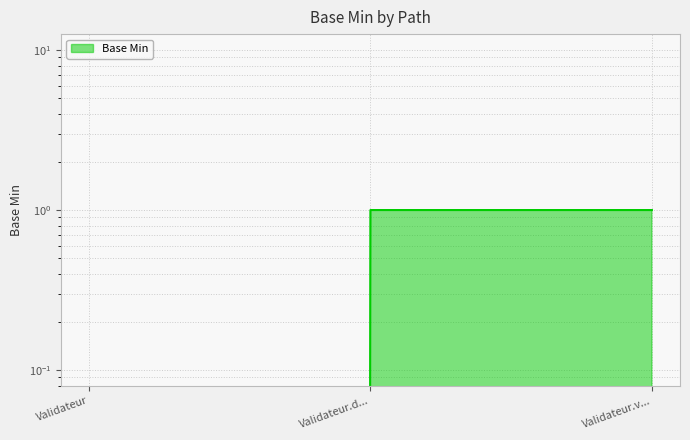

Reading right to left, what are all the values shown in this chart?

1	1	0